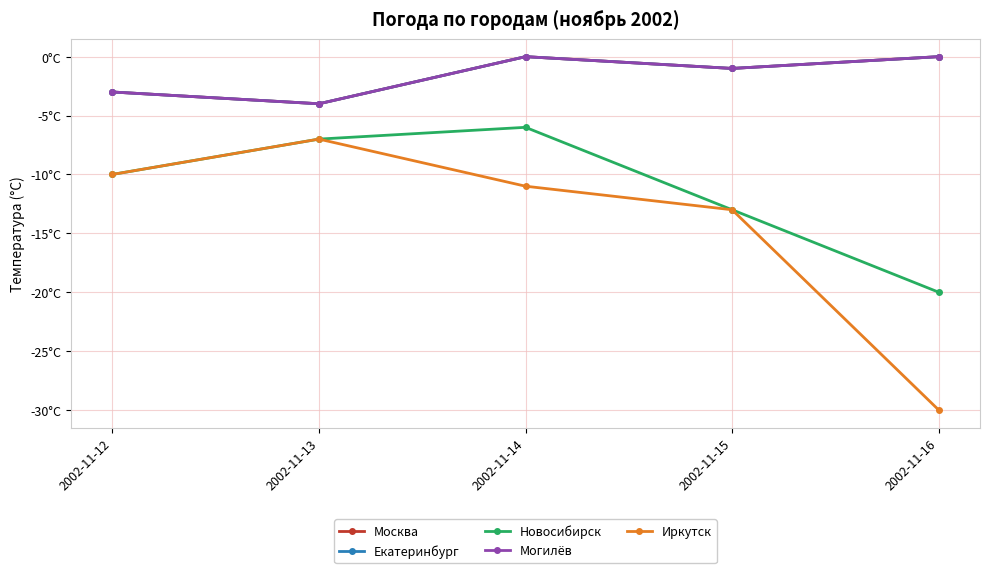

At which label does Екатеринбург first exceed -1?

2002-11-14